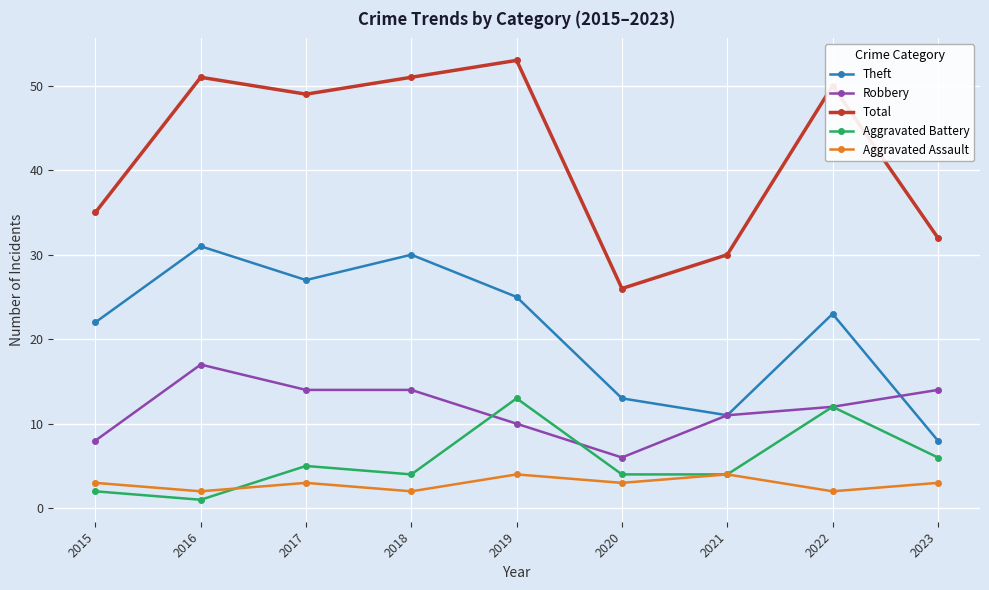

After their last crossing, which series has the higher values: Robbery or Aggravated Battery?

Robbery